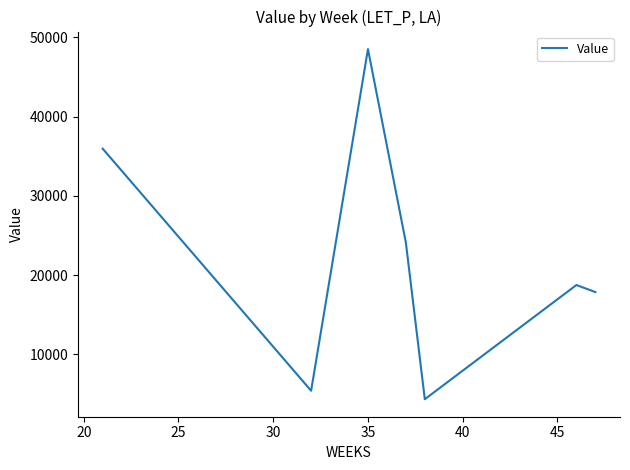

What is the difference between the second highest and second lowest values?

30548.0